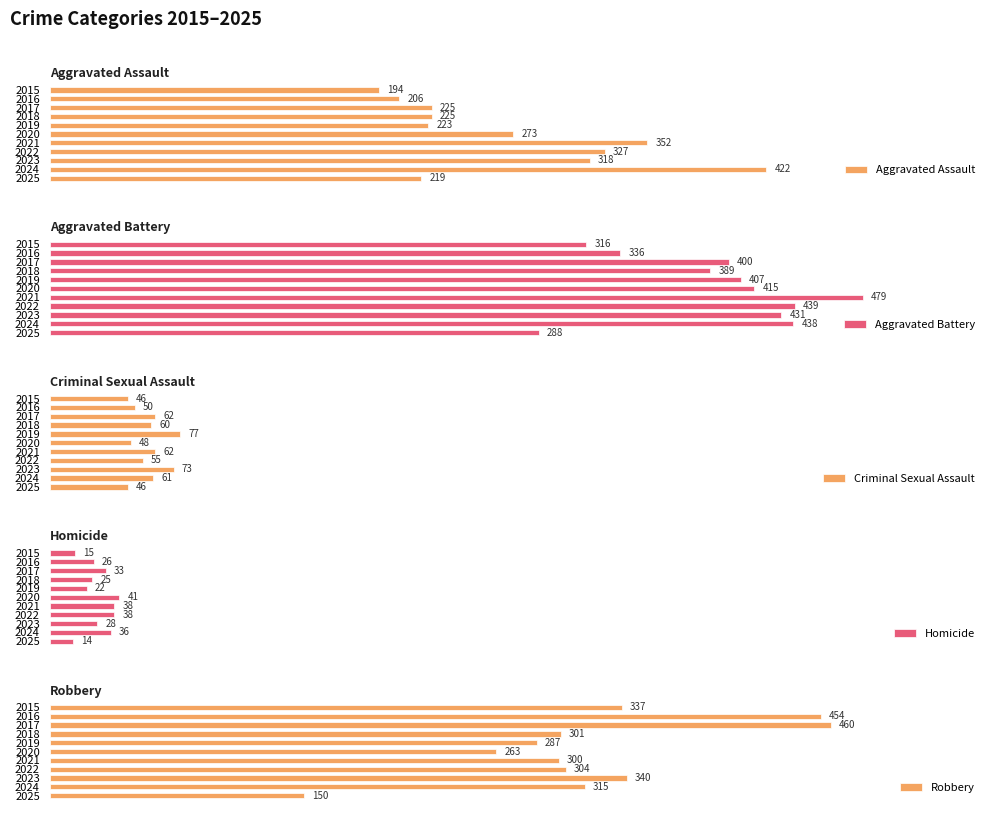

What is the sum of all Homicide values?

316